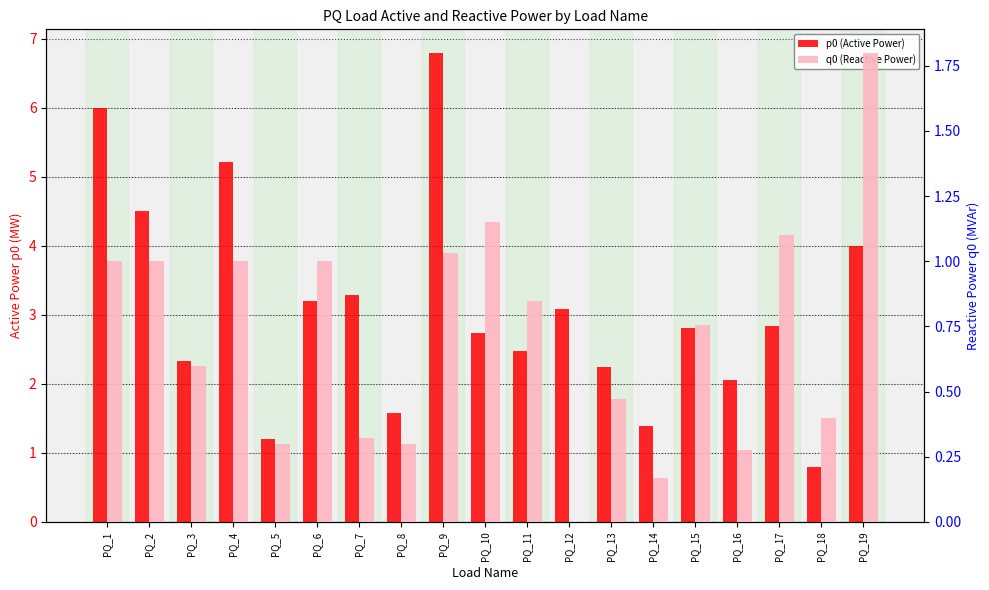

Reading right to left, list all the values displayed in this chart.

p0 (Active Power): PQ_19=4.0	PQ_18=0.8	PQ_17=2.8	PQ_16=2.1	PQ_15=2.8	PQ_14=1.4	PQ_13=2.2	PQ_12=3.1	PQ_11=2.5	PQ_10=2.7	PQ_9=6.8	PQ_8=1.6	PQ_7=3.3	PQ_6=3.2	PQ_5=1.2	PQ_4=5.2	PQ_3=2.3	PQ_2=4.5	PQ_1=6.0
q0 (Reactive Power): PQ_19=1.8	PQ_18=0.4	PQ_17=1.1	PQ_16=0.3	PQ_15=0.8	PQ_14=0.2	PQ_13=0.5	PQ_12=0.0	PQ_11=0.8	PQ_10=1.1	PQ_9=1.0	PQ_8=0.3	PQ_7=0.3	PQ_6=1.0	PQ_5=0.3	PQ_4=1.0	PQ_3=0.6	PQ_2=1.0	PQ_1=1.0